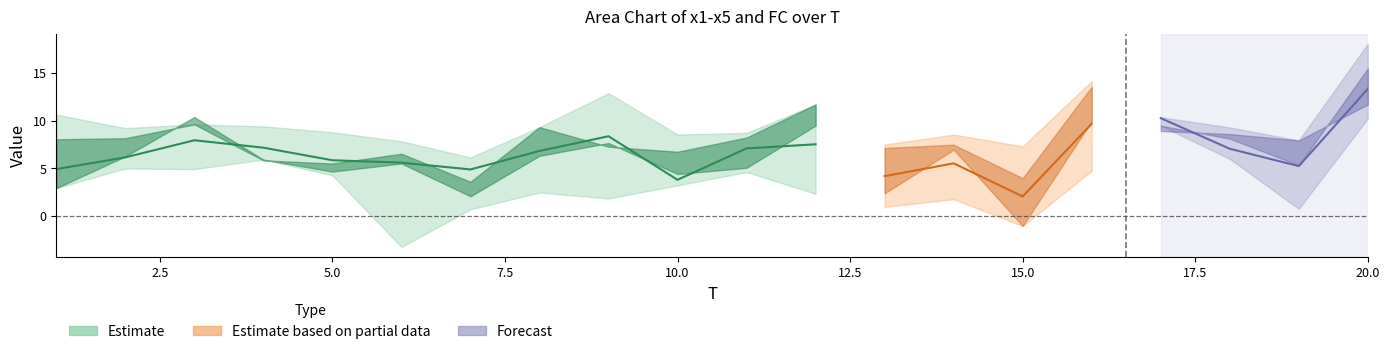

Is the value of FC at 10 greater than the value of x3 at 7?

No